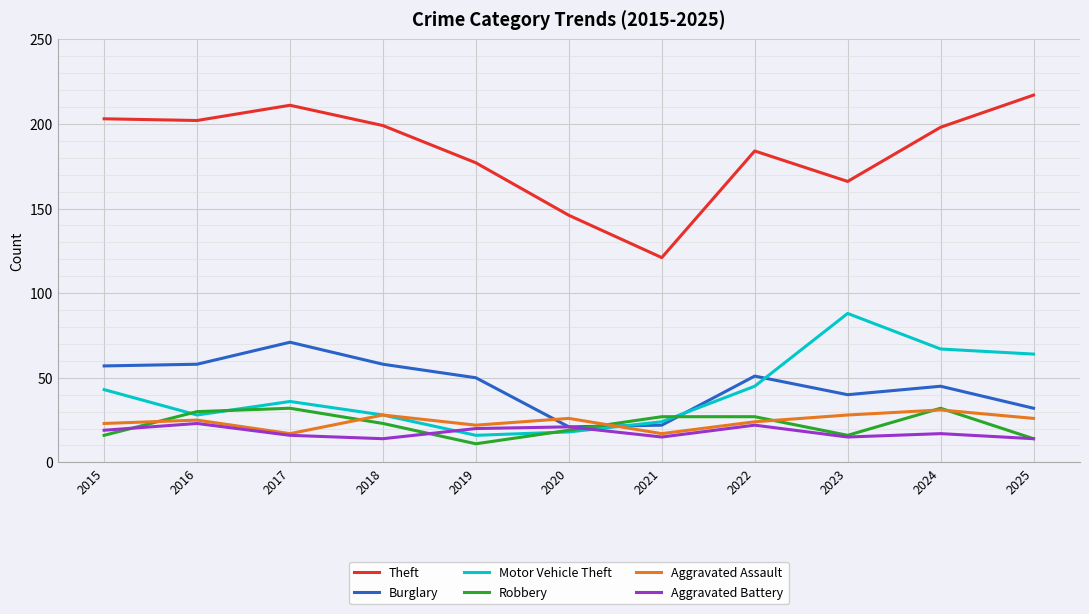

What is the total value across all series at 2025?

367